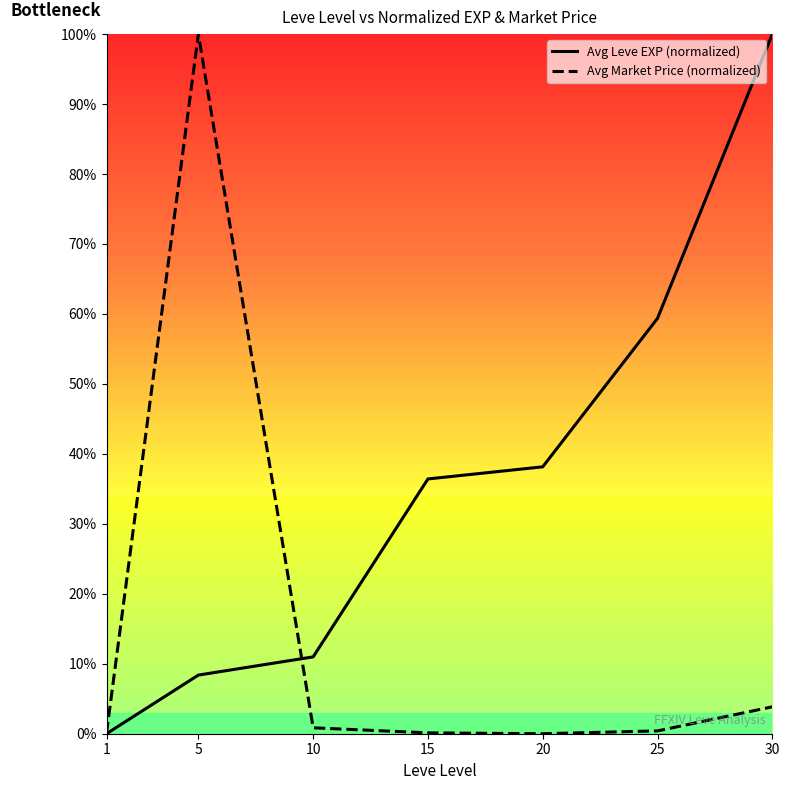

Between which two adjacent categories do Avg Leve EXP (normalized) and Avg Market Price (normalized) first intersect?

5 and 10